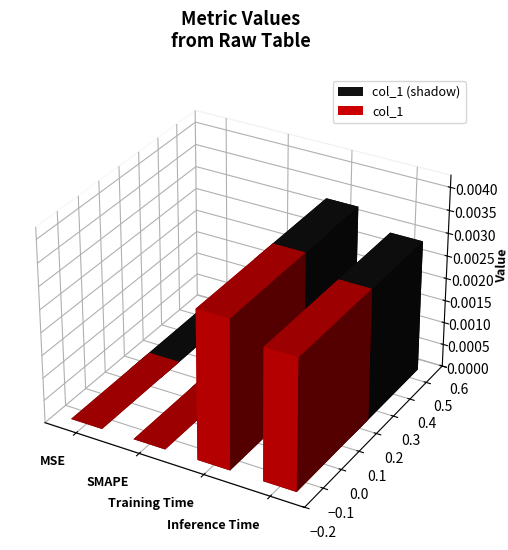

Rank the categories by value from highest to lowest.

Training Time, Inference Time, MSE, SMAPE